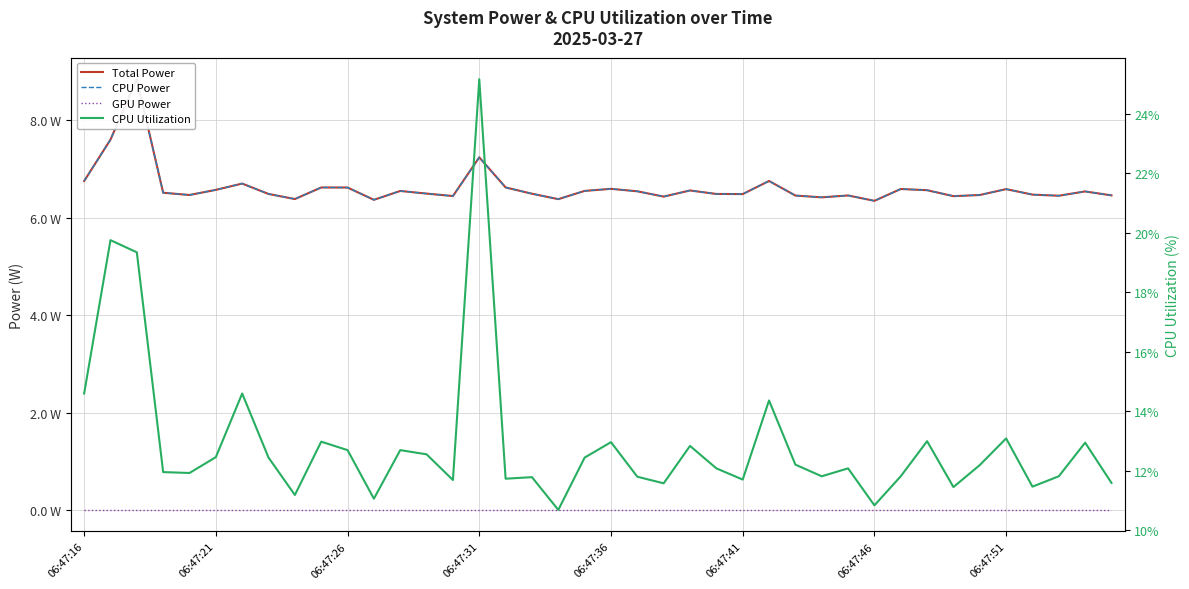

What are all the series names shown in the legend?

Total Power, CPU Power, GPU Power, CPU Utilization